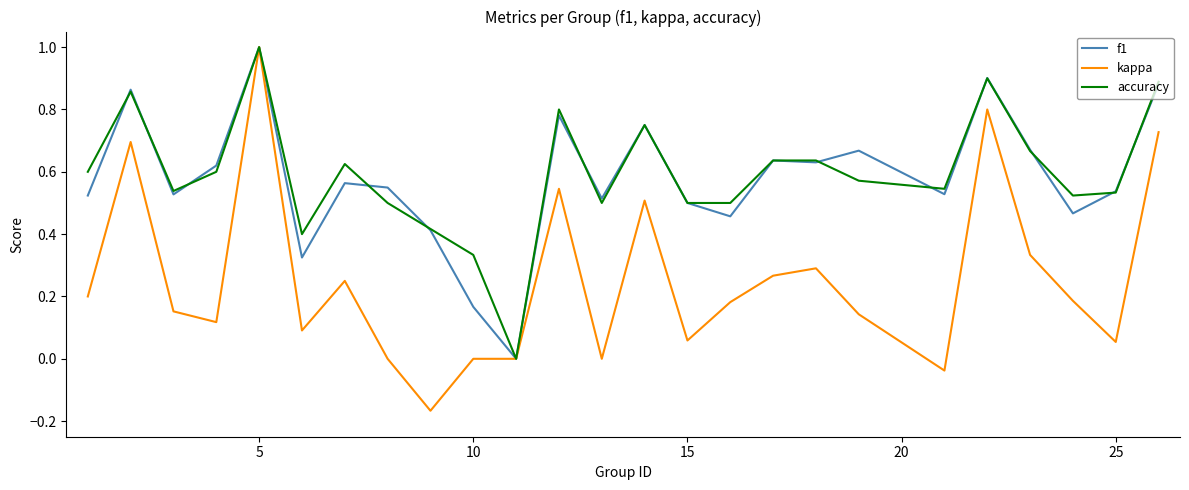

What is the greatest value displayed?

1.0